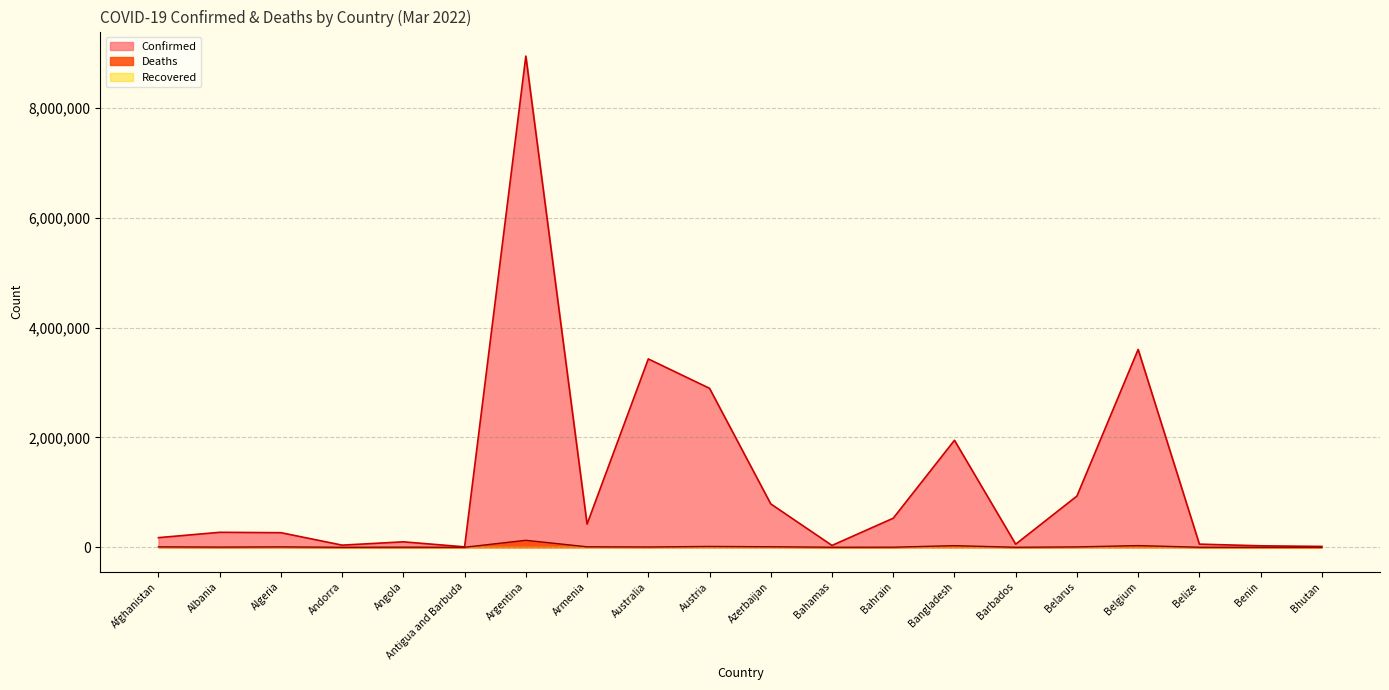

The value of Confirmed at Antigua and Barbuda is 10446. True or false?

False